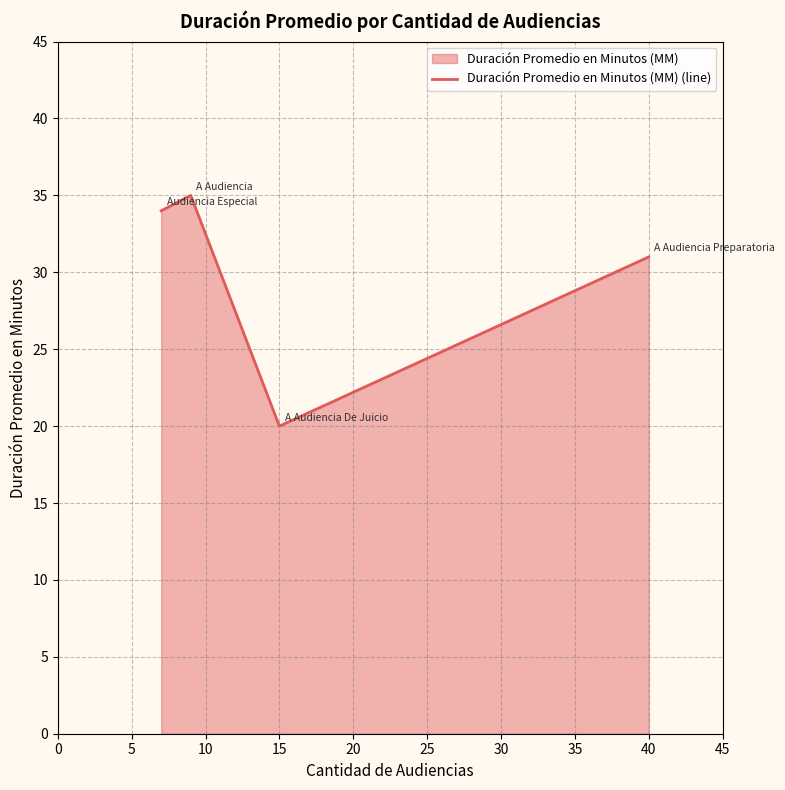

What value does the data have at 40, to the nearest 5?

30